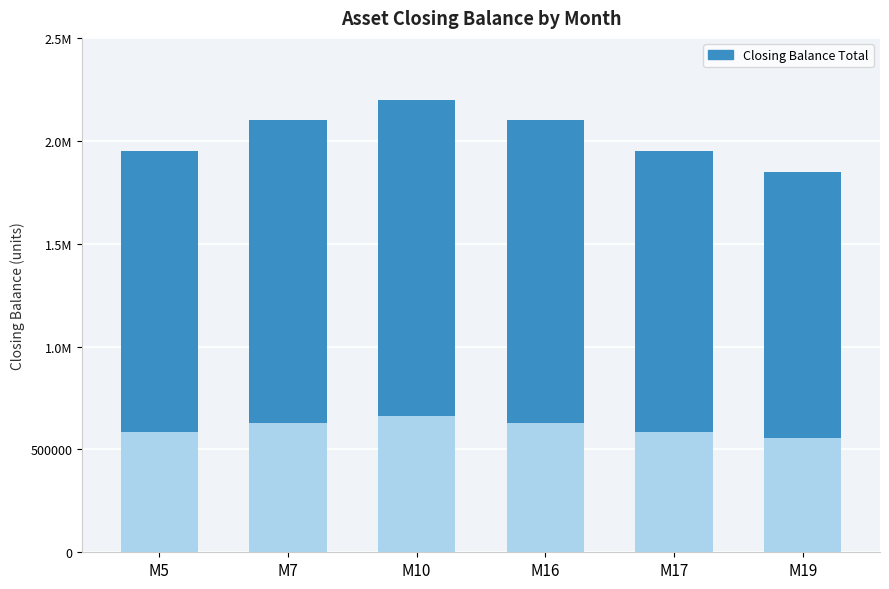

Between M5 and M17, which is larger?

M5